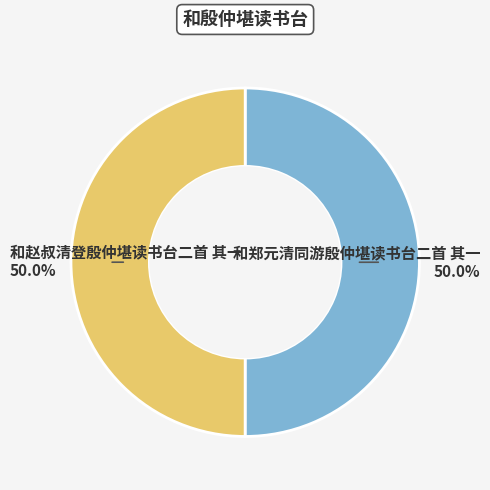

To the nearest percent, what is the average slice percentage?

50%